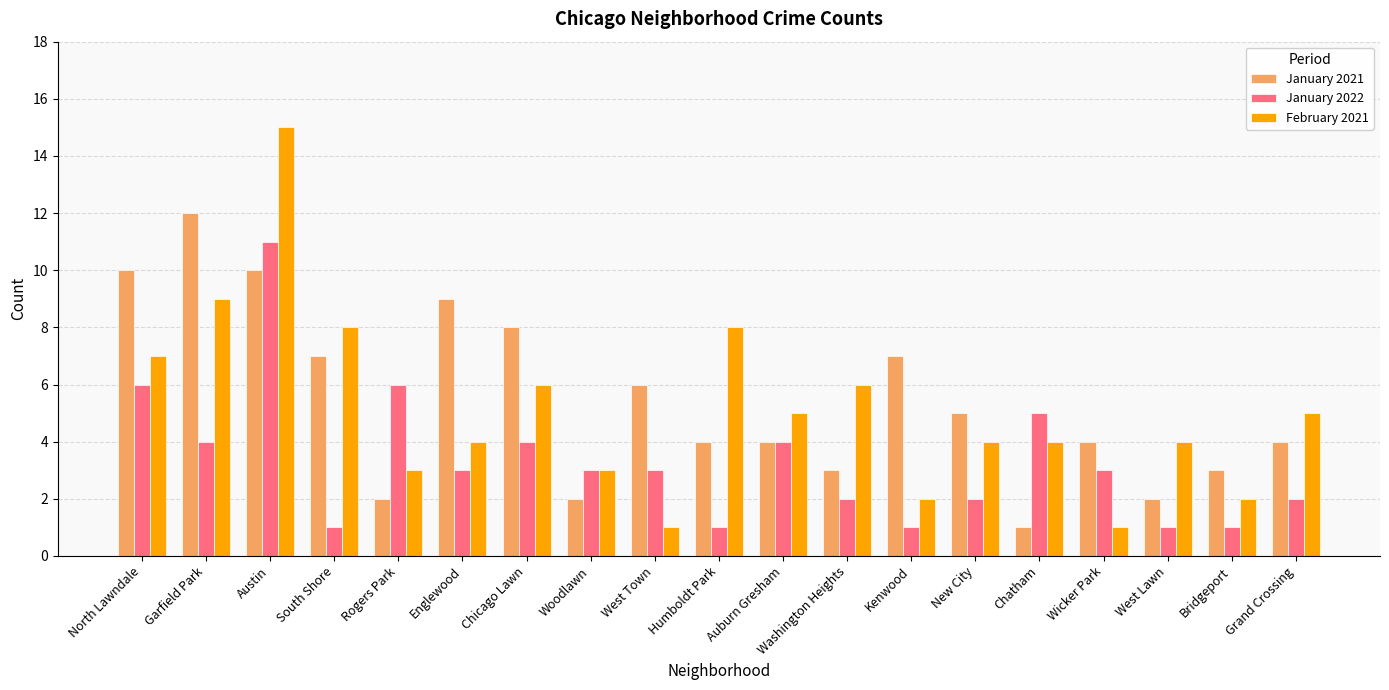

Is it true that January 2021 equals 8 at Chicago Lawn?

True